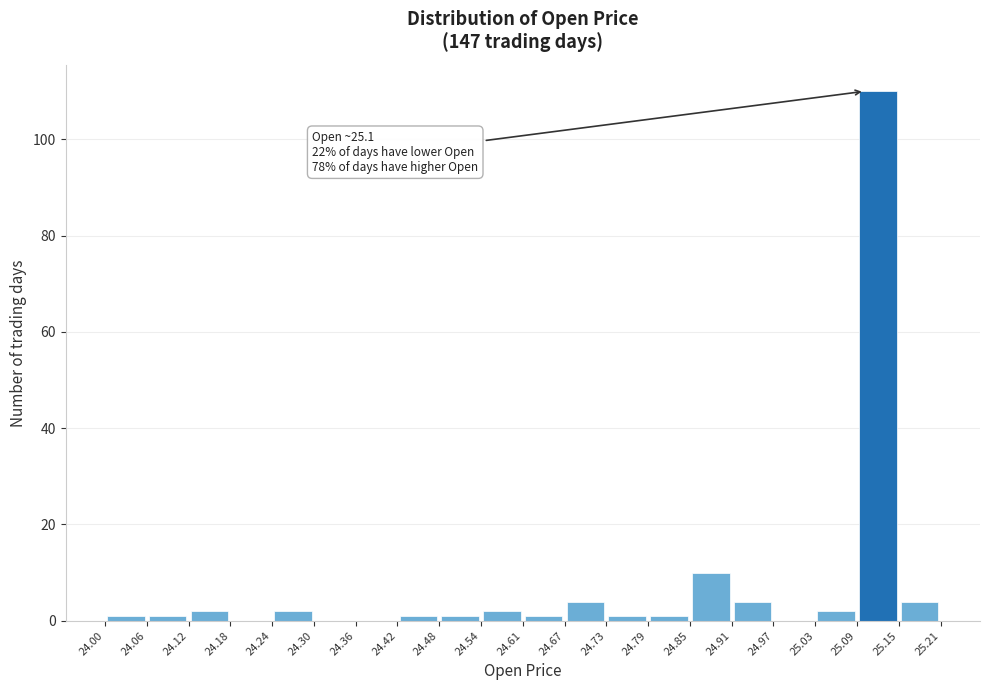

Which range on the x-axis has the tallest bar?

25.09 to 25.15